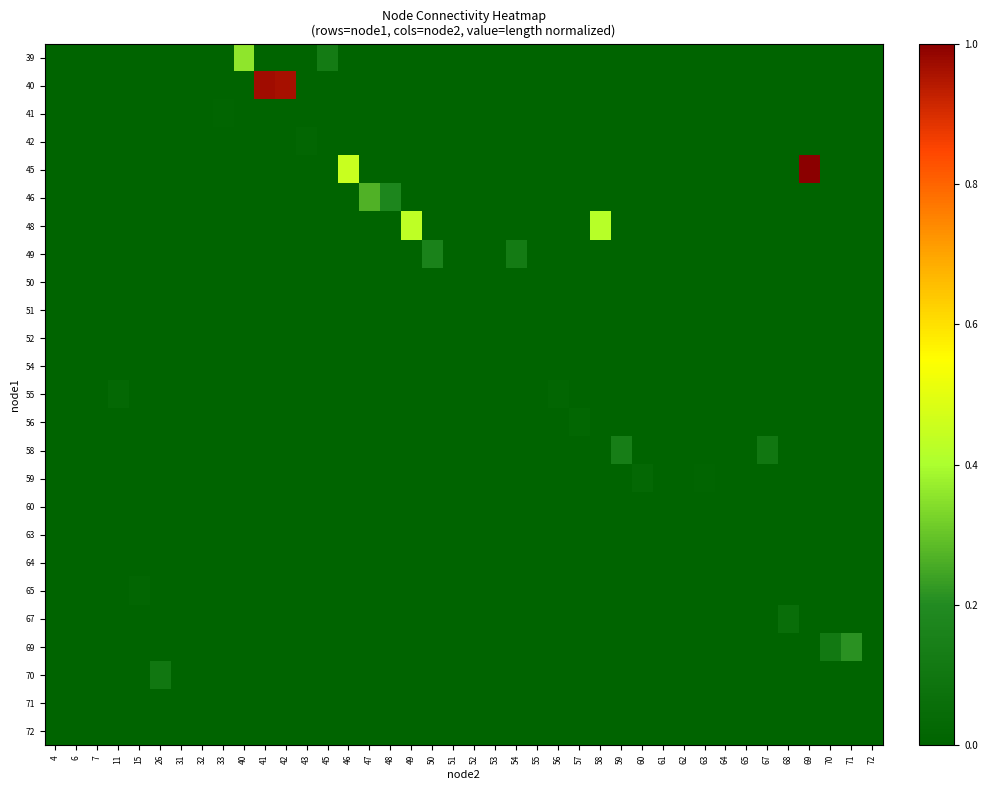

What is the total value across all series at 58?

0.4